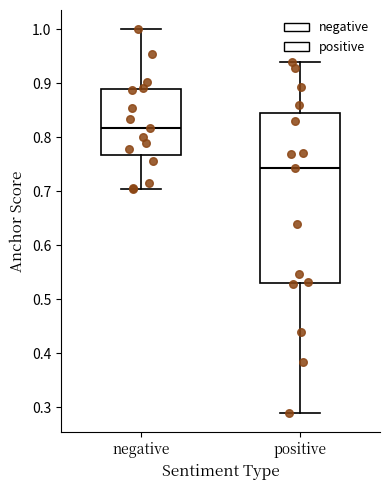

Comparing the boxes themselves (not the whiskers), which one is the tallest?

positive